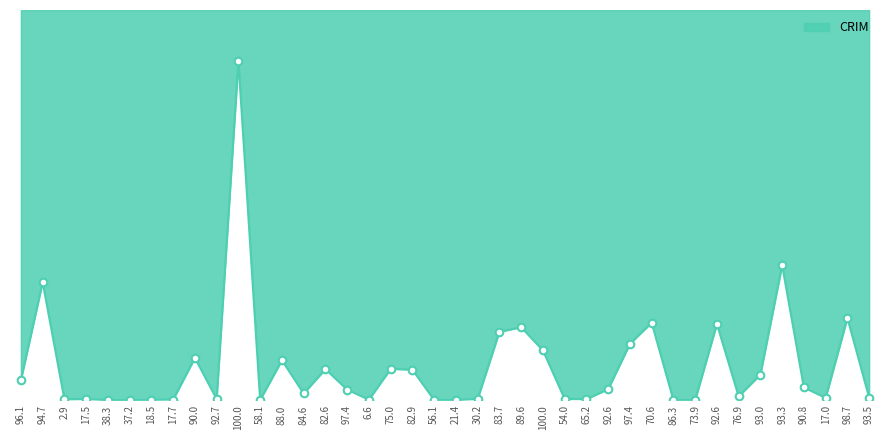

What is the change in value from 96.1 to 17.7?

-2.2